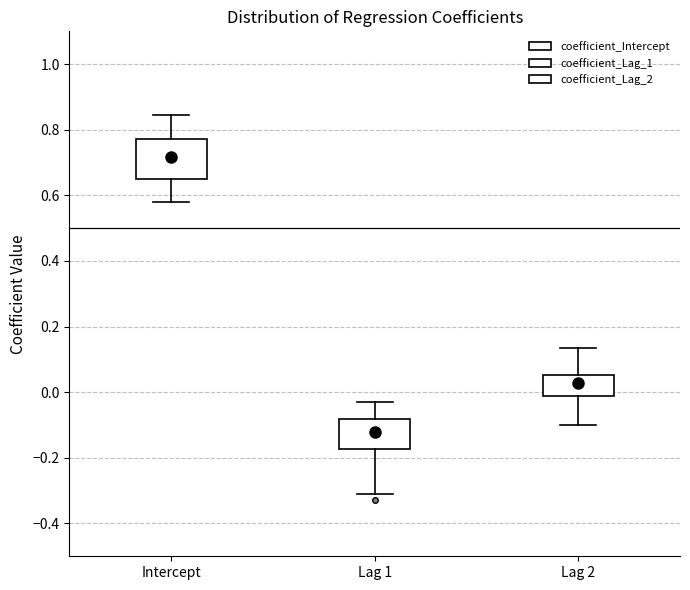

Comparing the boxes themselves (not the whiskers), which one is the tallest?

Intercept